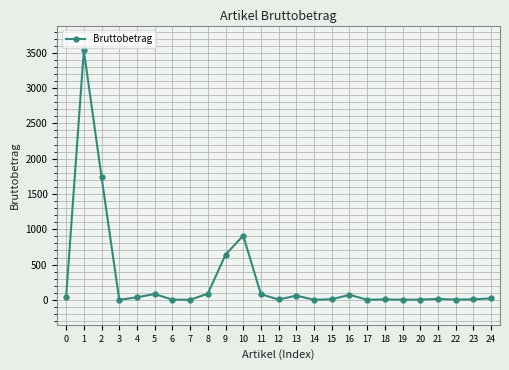

How many data points does each series have?

25